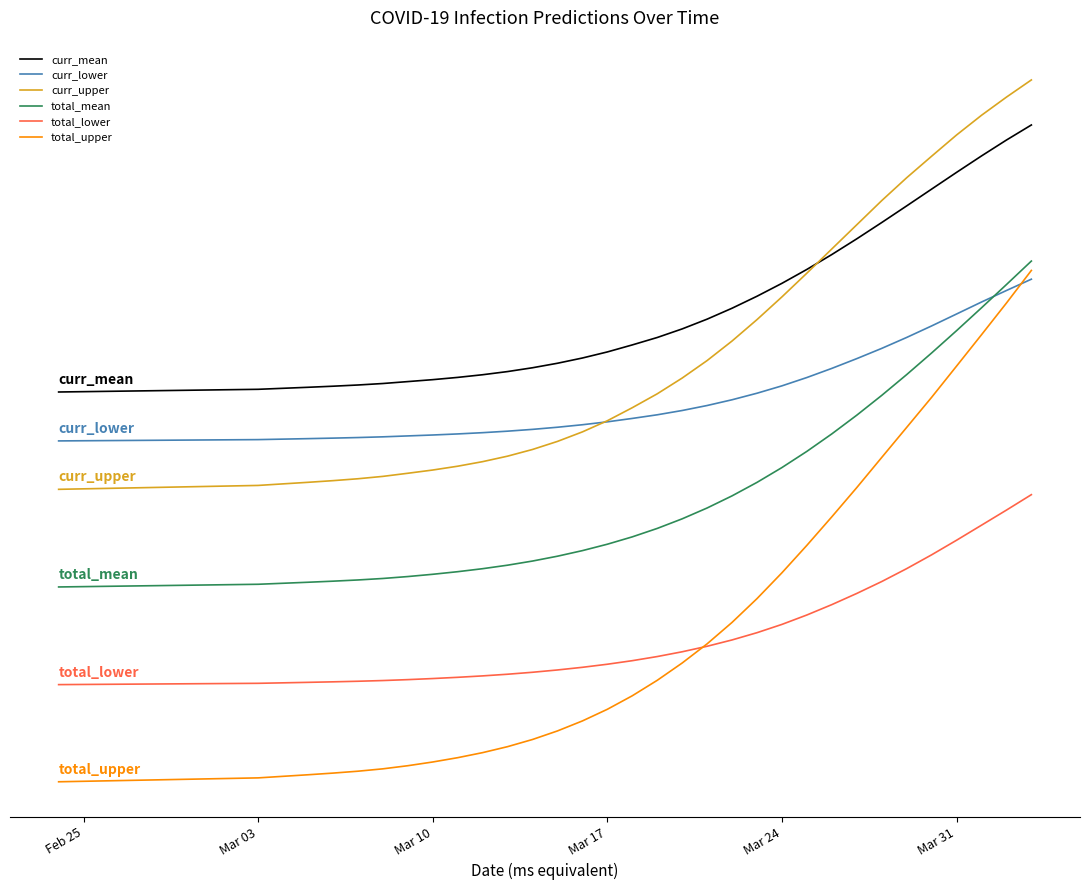

What are all the series names shown in the legend?

curr_mean, curr_lower, curr_upper, total_mean, total_lower, total_upper